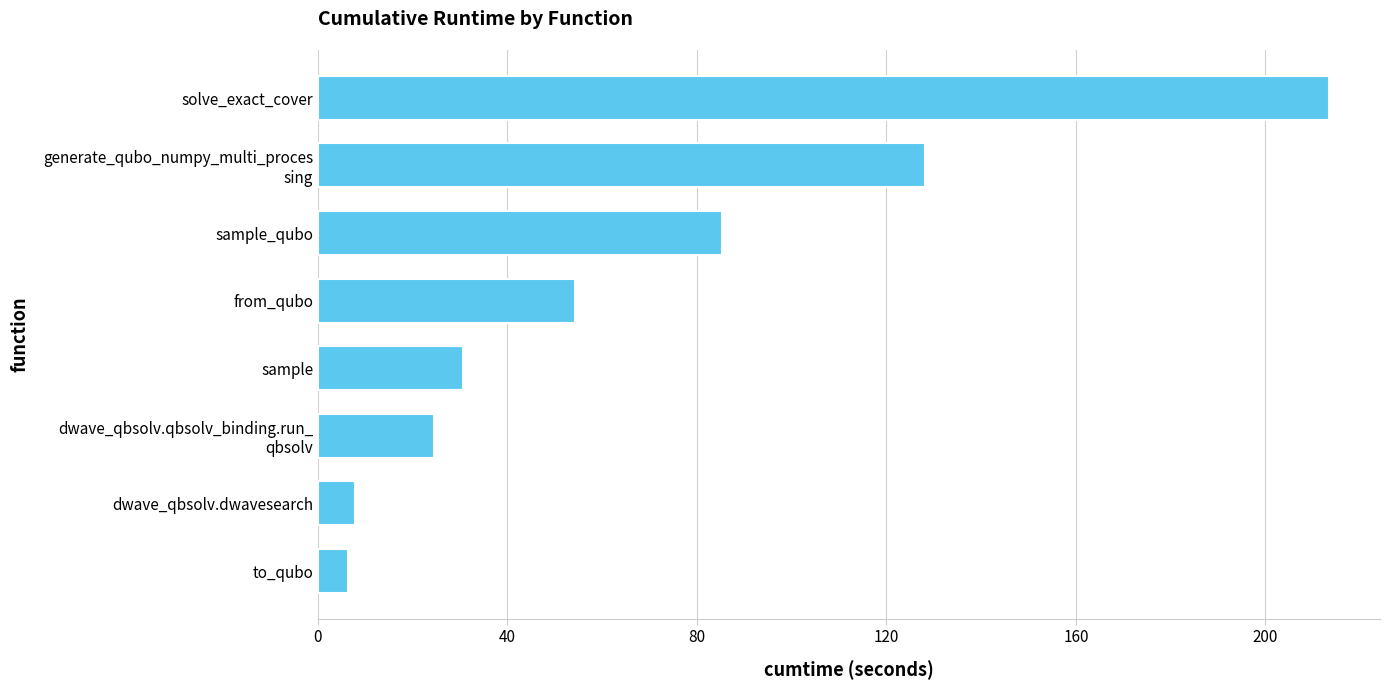

Does the chart contain any negative values?

No